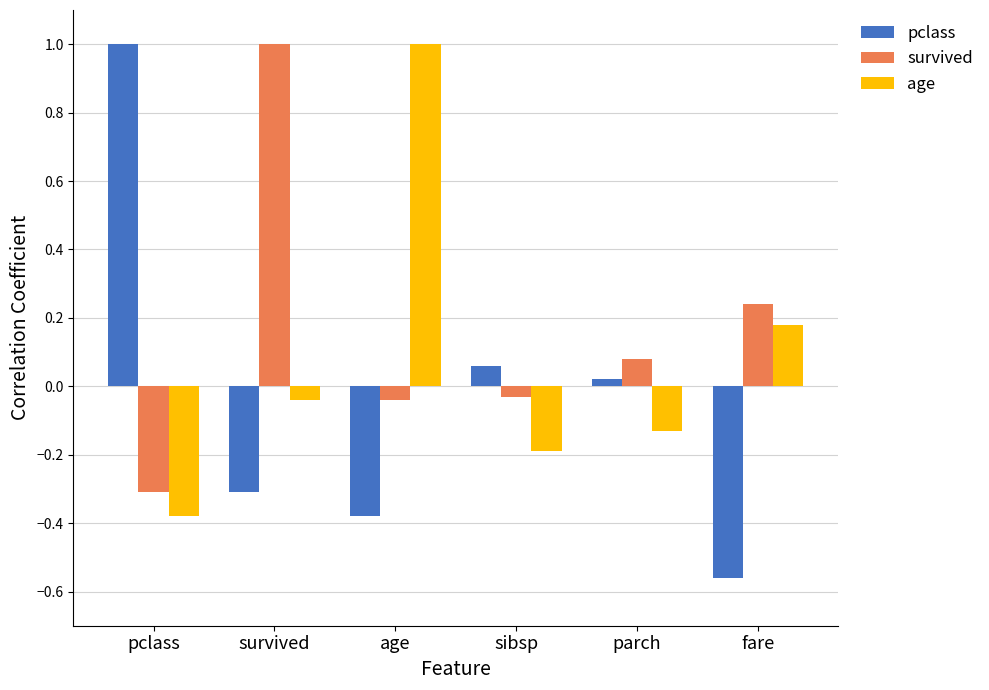

At which label is pclass closest to 0?

parch